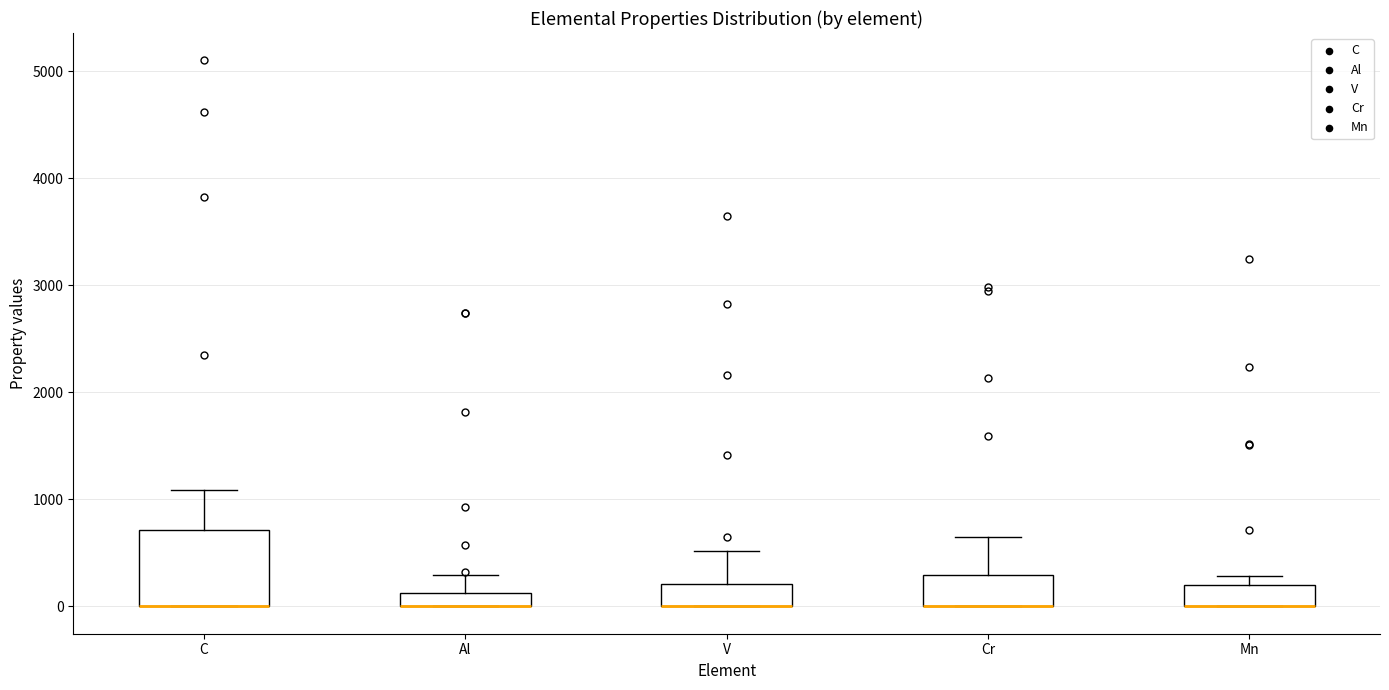

Where is the upper edge of the box for Cr on the y-axis? The values are not printed on the chart, so give them approximately, as read against the axis.

300